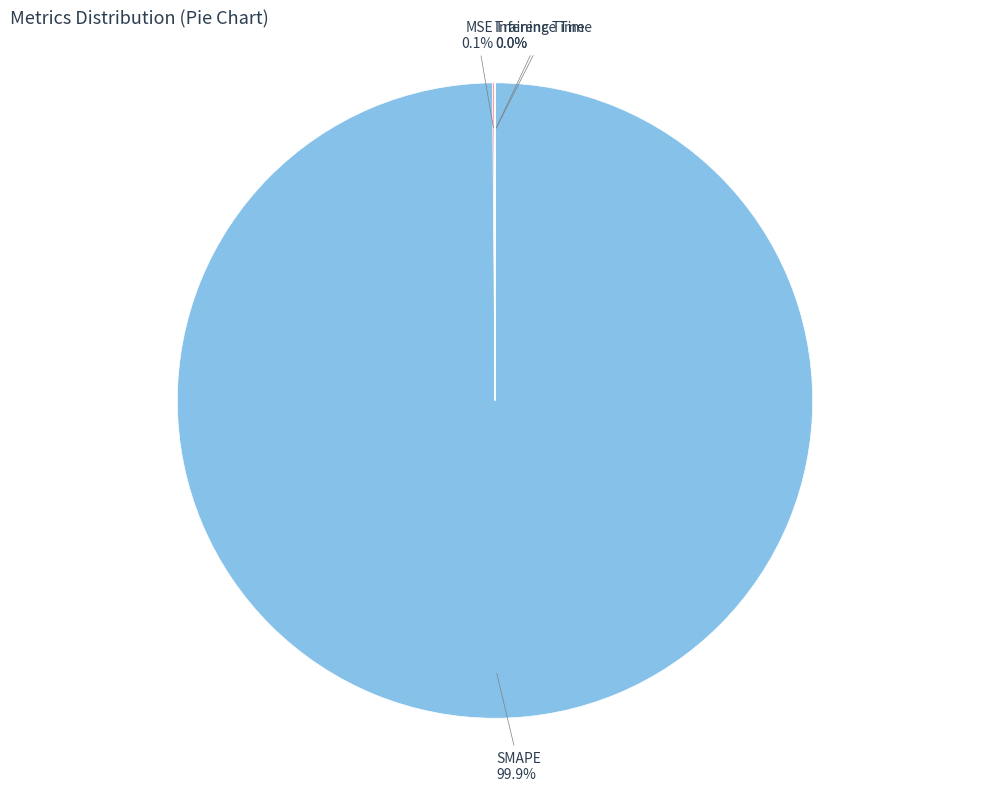

To the nearest percent, what is the average slice percentage?

25%